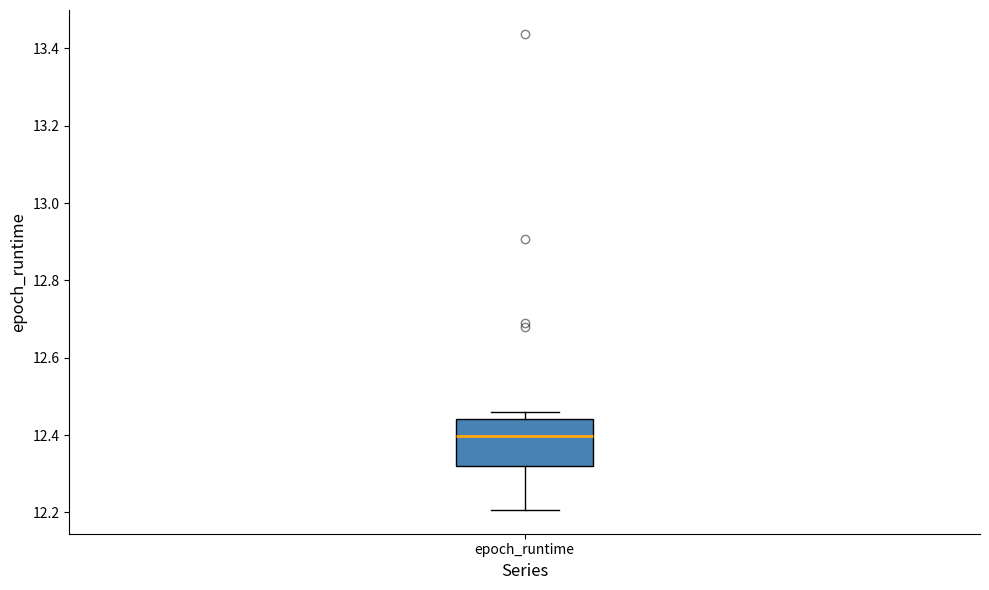

Where is the lower edge of the box for epoch_runtime on the y-axis? The values are not printed on the chart, so give them approximately, as read against the axis.

12.32